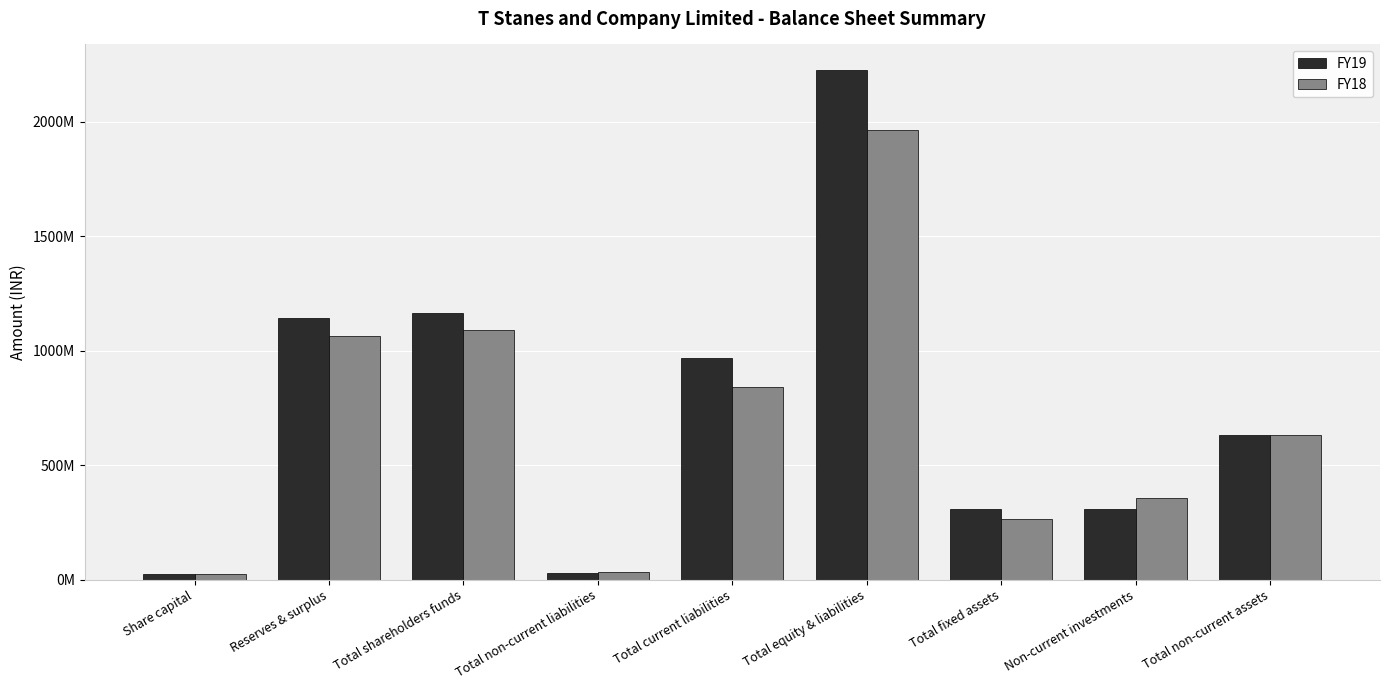

What is the value of the FY19 bar at the 5th from the left?

966484204